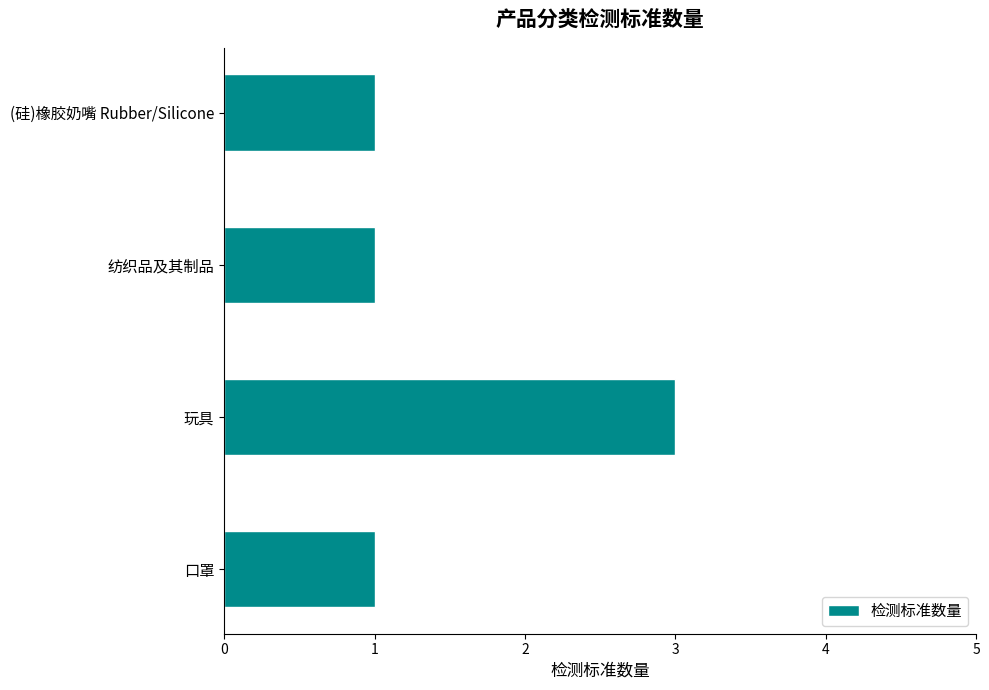

The value at 口罩 is 2. True or false?

False